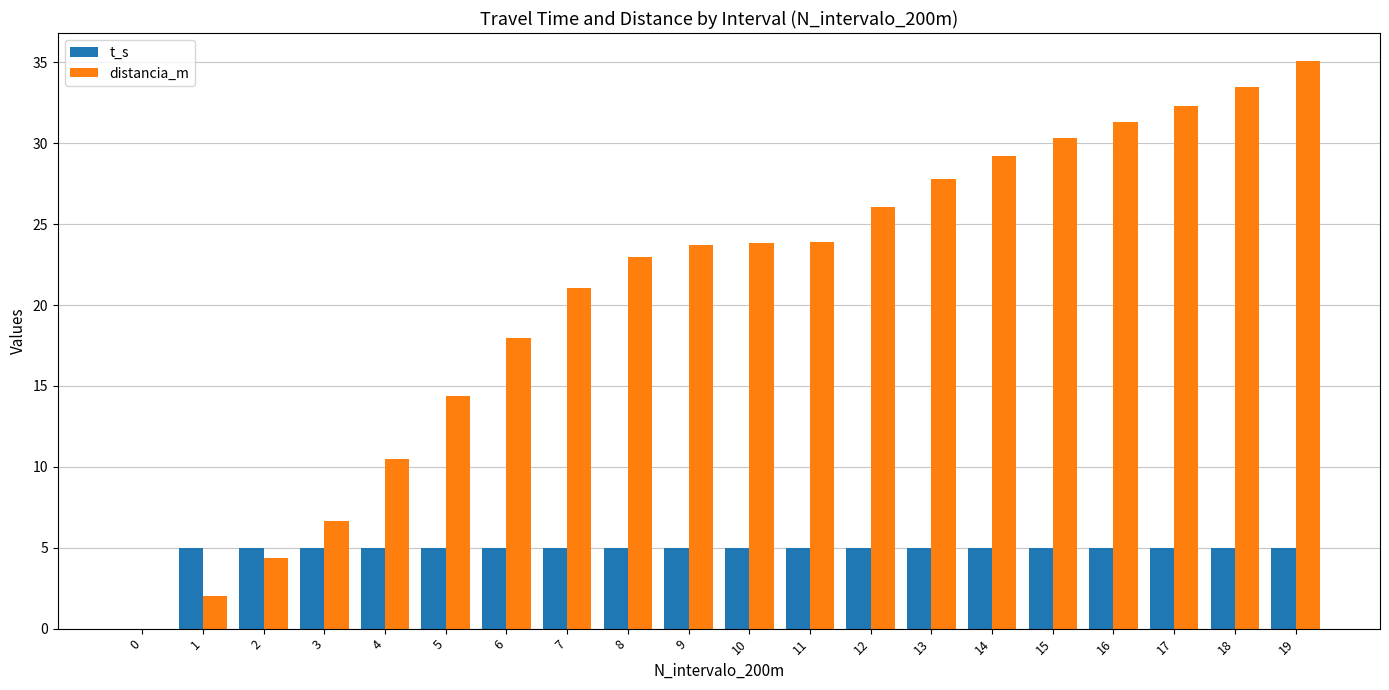

Between 14 and 19, which series saw the biggest shift?

distancia_m